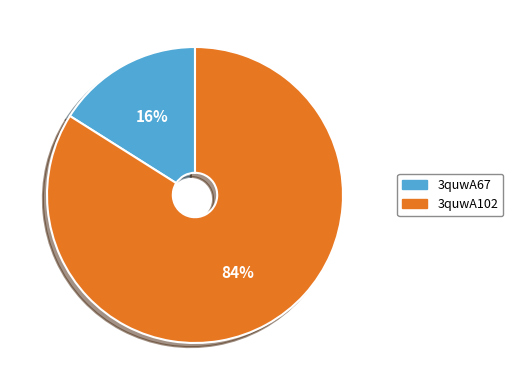

Combined, do 3quwA67 and 3quwA102 account for over 50%?

Yes